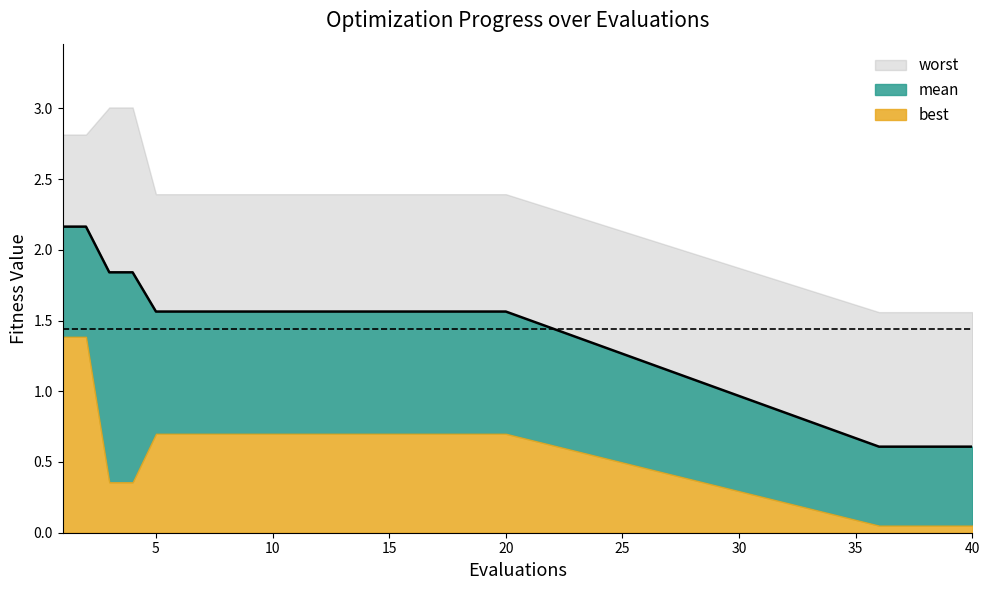

Reading left to right, transcribe all the data shown in this chart.

mean: 1=2.2	2=2.2	3=1.8	4=1.8	5=1.6	6=1.6	7=1.6	8=1.6	9=1.6	10=1.6	11=1.6	12=1.6	13=1.6	14=1.6	15=1.6	16=1.6	17=1.6	18=1.6	19=1.6	20=1.6	36=0.6	37=0.6	38=0.6	39=0.6	40=0.6
best: 1=1.4	2=1.4	3=0.4	4=0.4	5=0.7	6=0.7	7=0.7	8=0.7	9=0.7	10=0.7	11=0.7	12=0.7	13=0.7	14=0.7	15=0.7	16=0.7	17=0.7	18=0.7	19=0.7	20=0.7	36=0.1	37=0.1	38=0.1	39=0.1	40=0.1
worst: 1=2.8	2=2.8	3=3.0	4=3.0	5=2.4	6=2.4	7=2.4	8=2.4	9=2.4	10=2.4	11=2.4	12=2.4	13=2.4	14=2.4	15=2.4	16=2.4	17=2.4	18=2.4	19=2.4	20=2.4	36=1.6	37=1.6	38=1.6	39=1.6	40=1.6